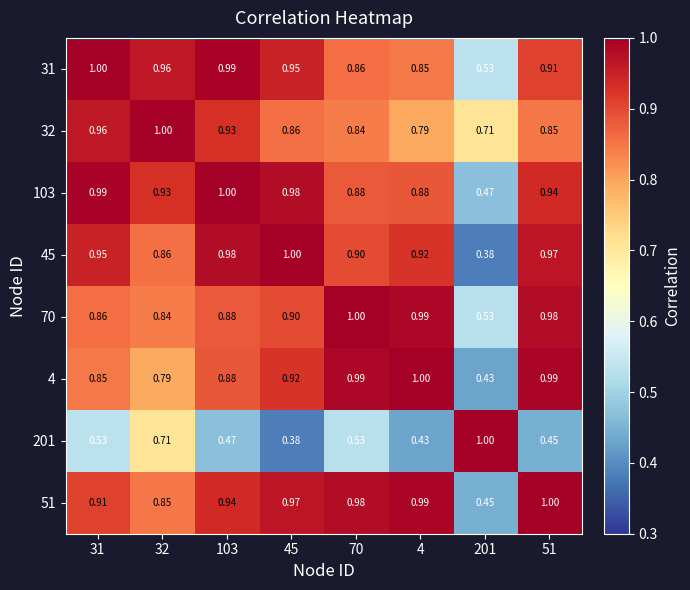

Is the value of 4 at 51 greater than the value of 45 at 4?

Yes